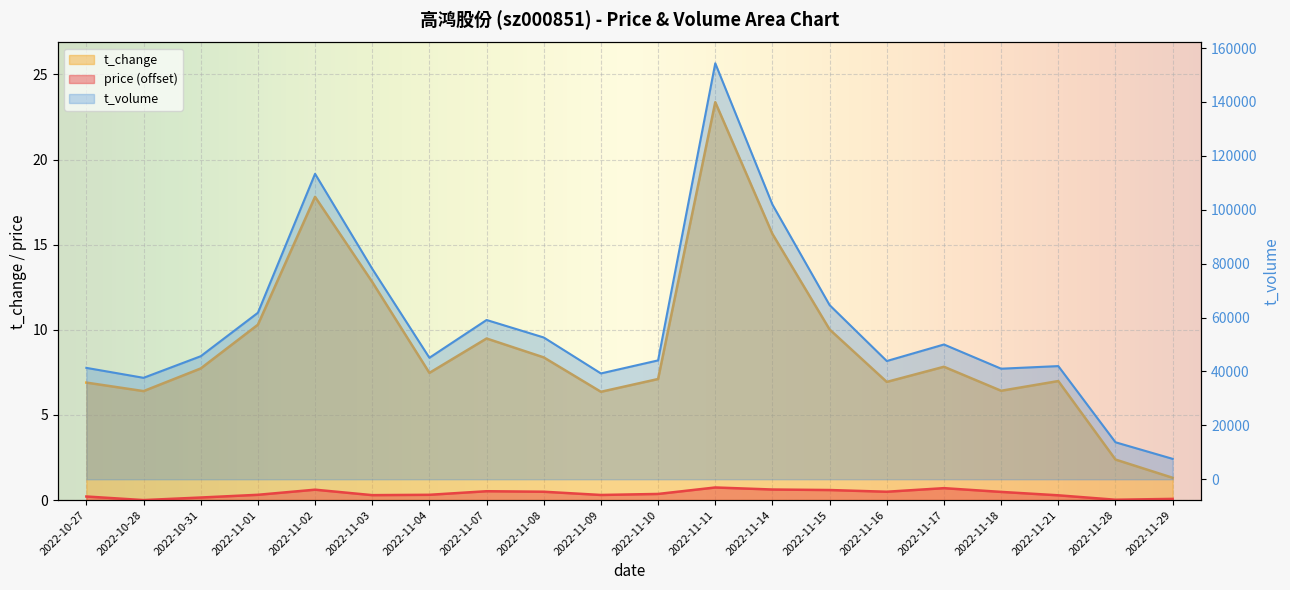

Which series has the widest spread of values?

t_volume